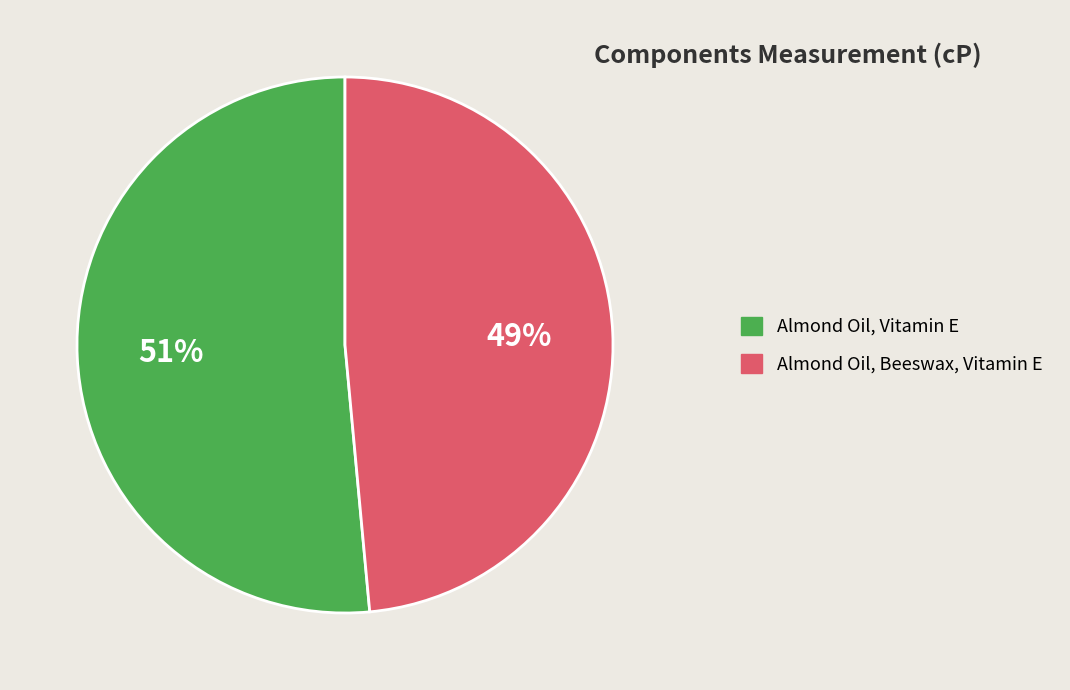

Do Almond Oil, Vitamin E and Almond Oil, Beeswax, Vitamin E together represent more than half of the pie?

Yes